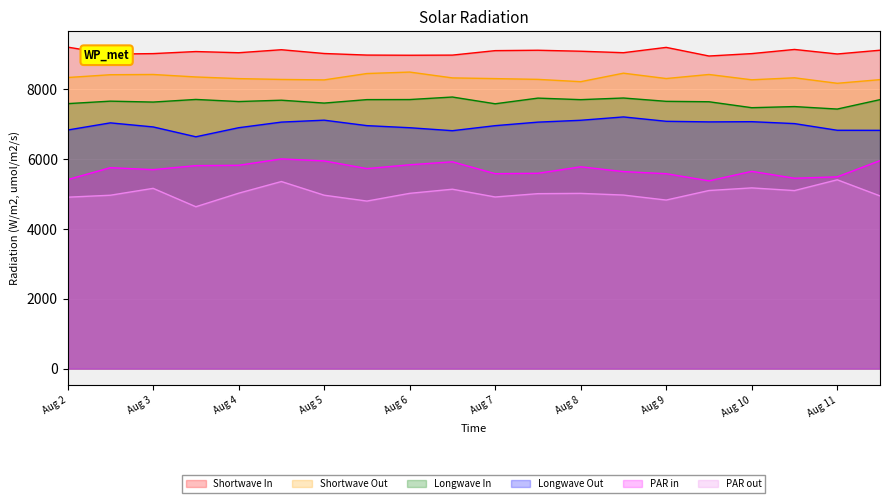

True or false: Longwave In has more than 1 points higher than both neighbors.

True